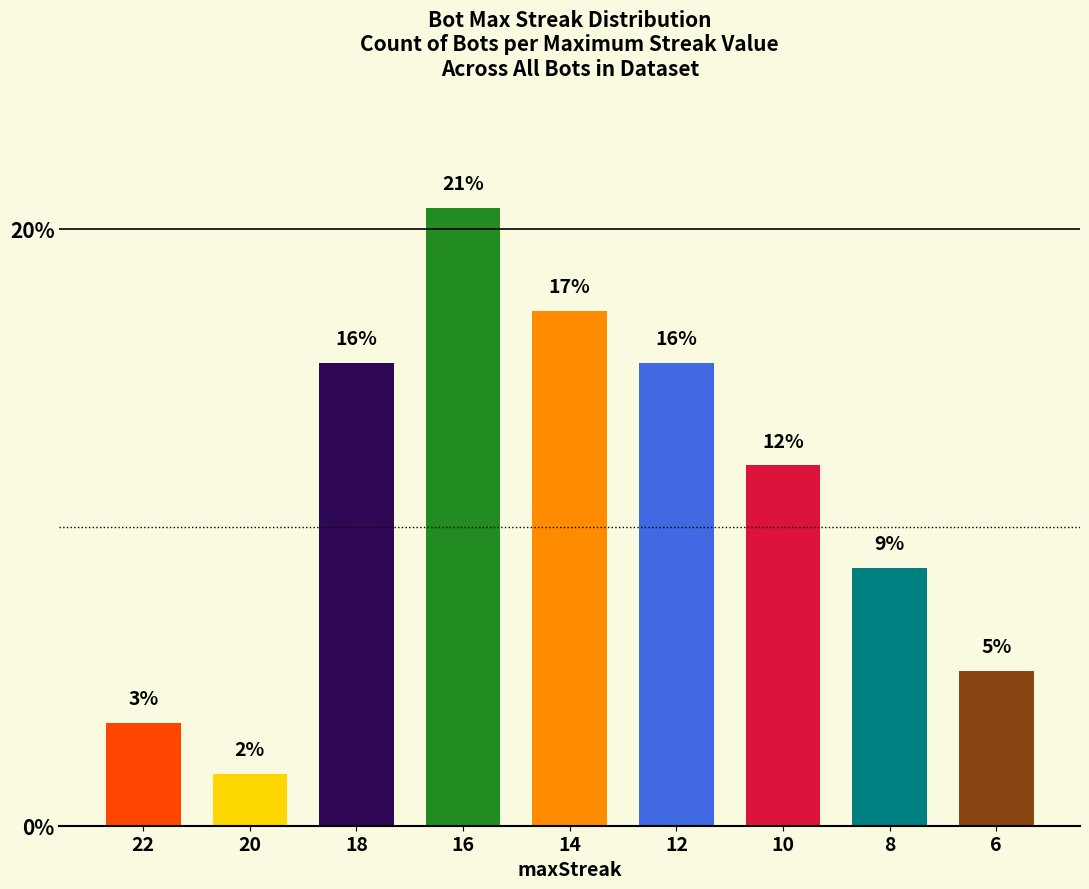

What is the ratio of the value at 18 to the value at 14?

0.9